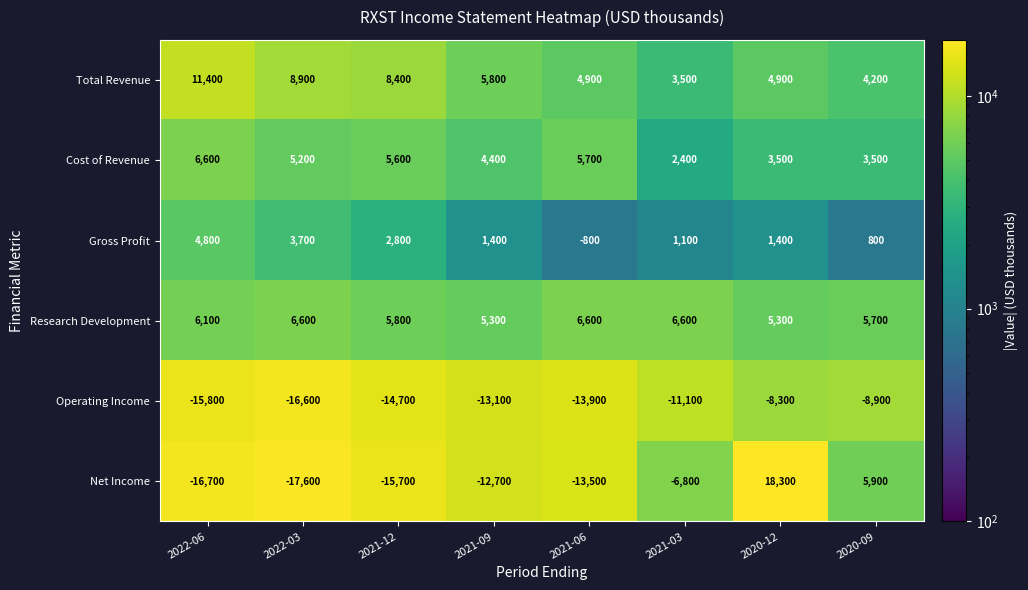

At which label does Operating Income reach its peak?

2020-12